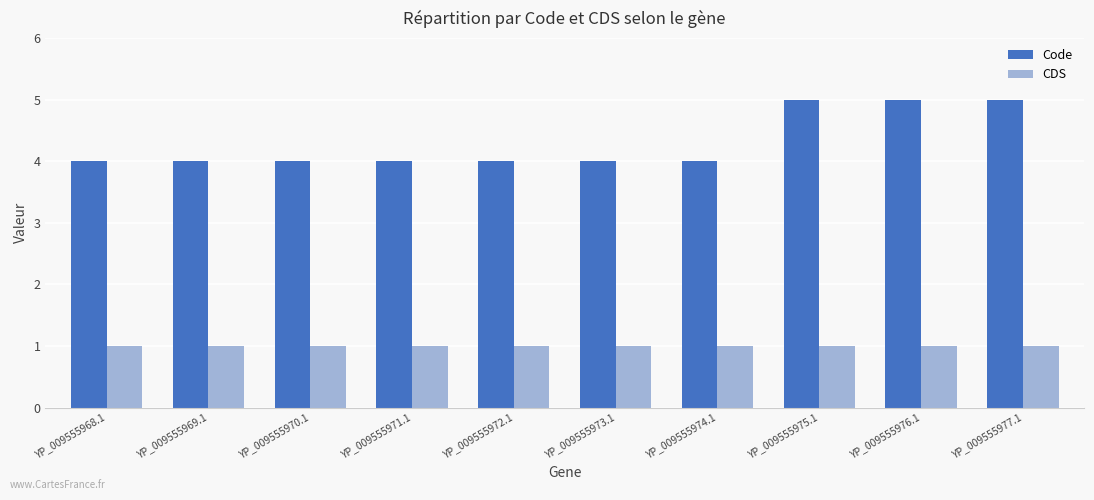

Which series has the largest total across all categories?

Code